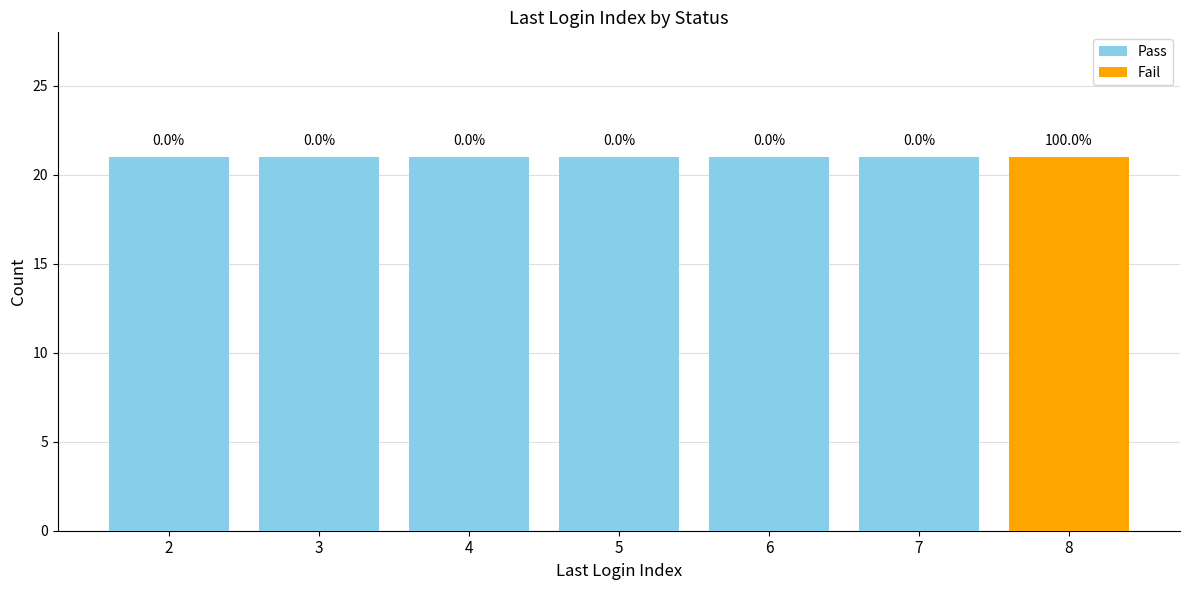

The Pass series shows 13 at 7. True or false?

False